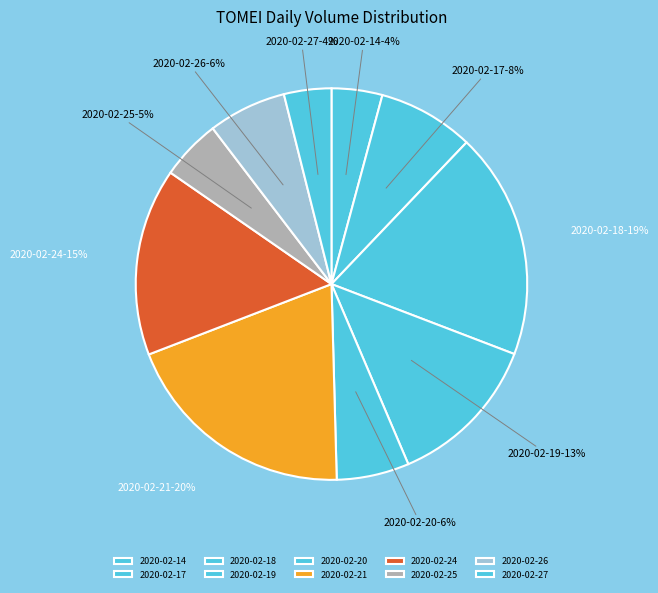

How many segments does this pie chart have?

10